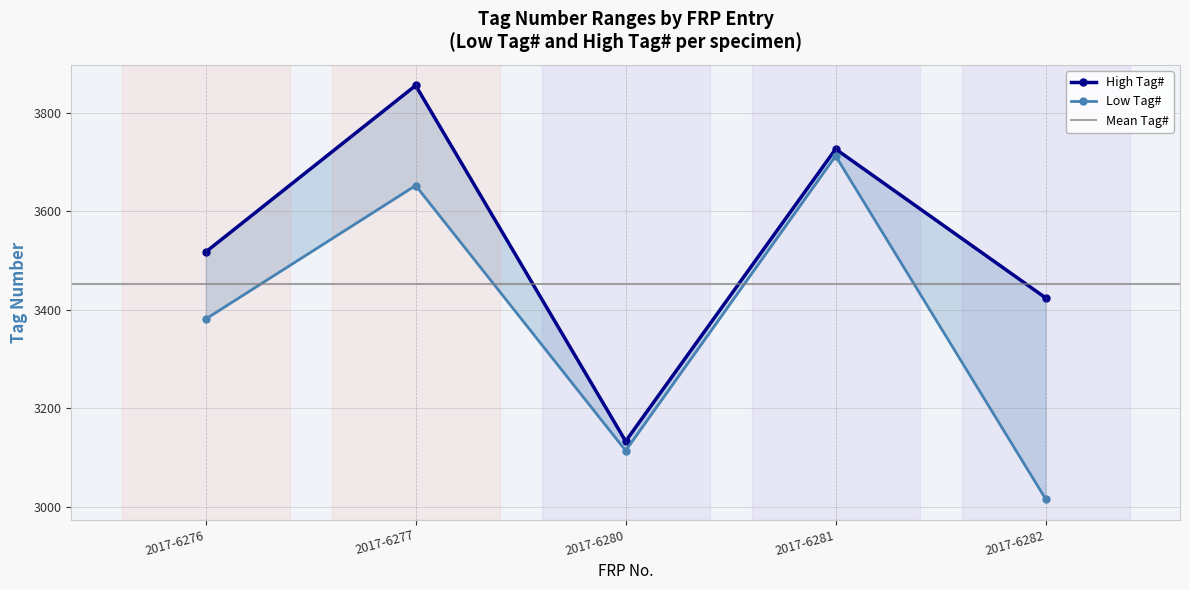

How many values in the Low Tag# series exceed 3381?

2